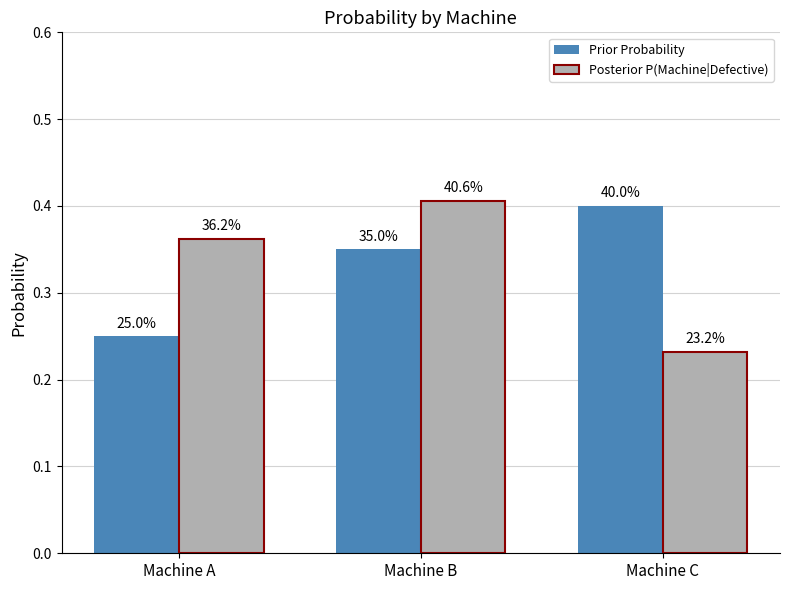

How many bars are there in total?

6